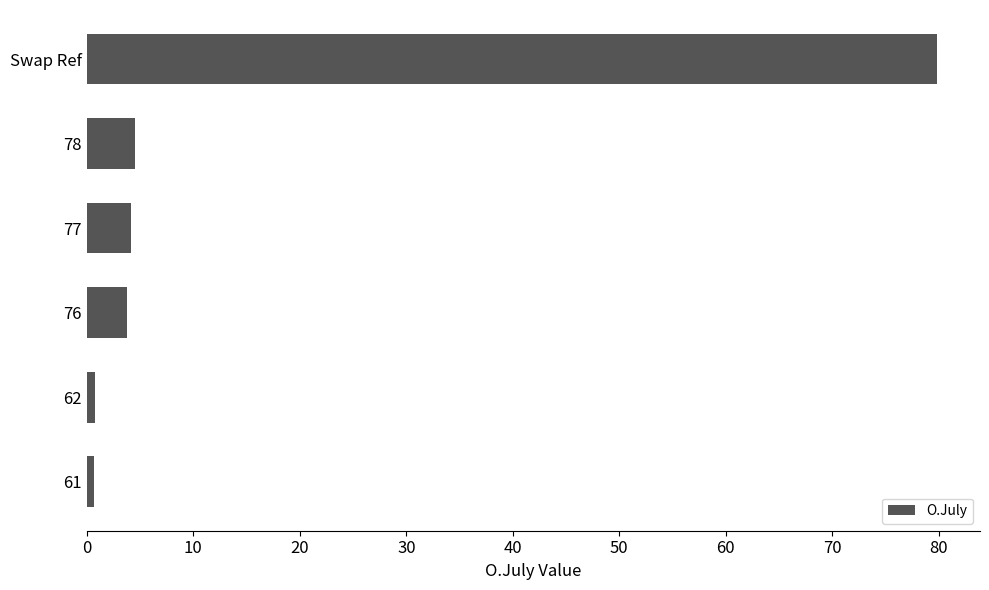

What is the label of the 6th bar from the top?

61